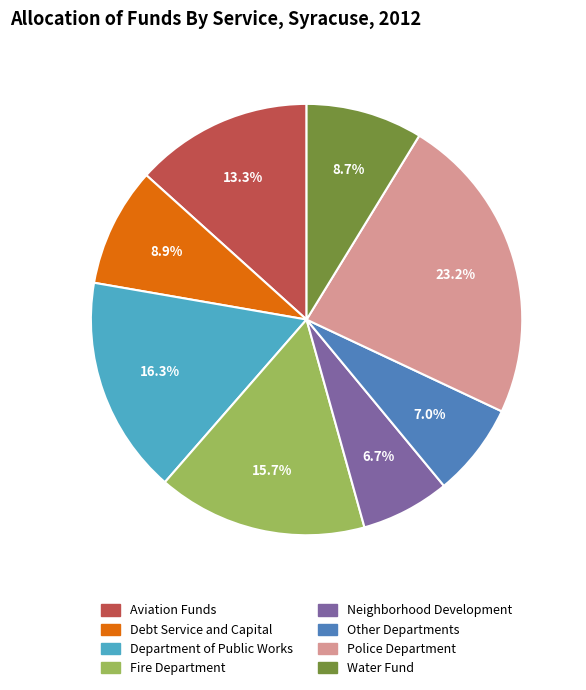

Does Fire Department account for over 50% of the chart?

No